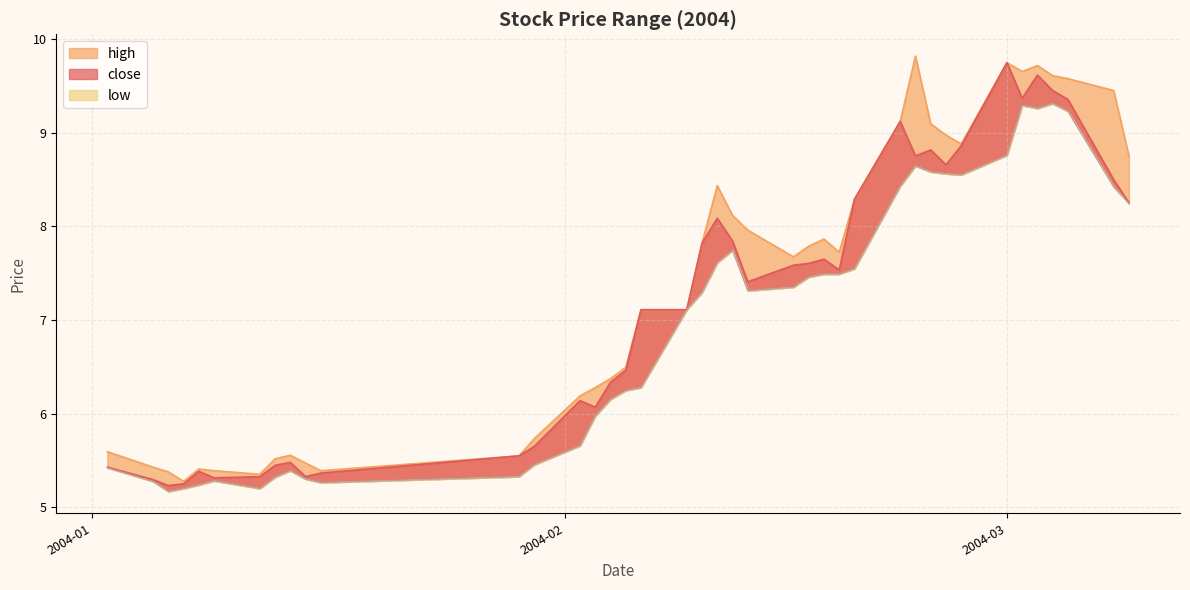

How many data points does each series have?

40